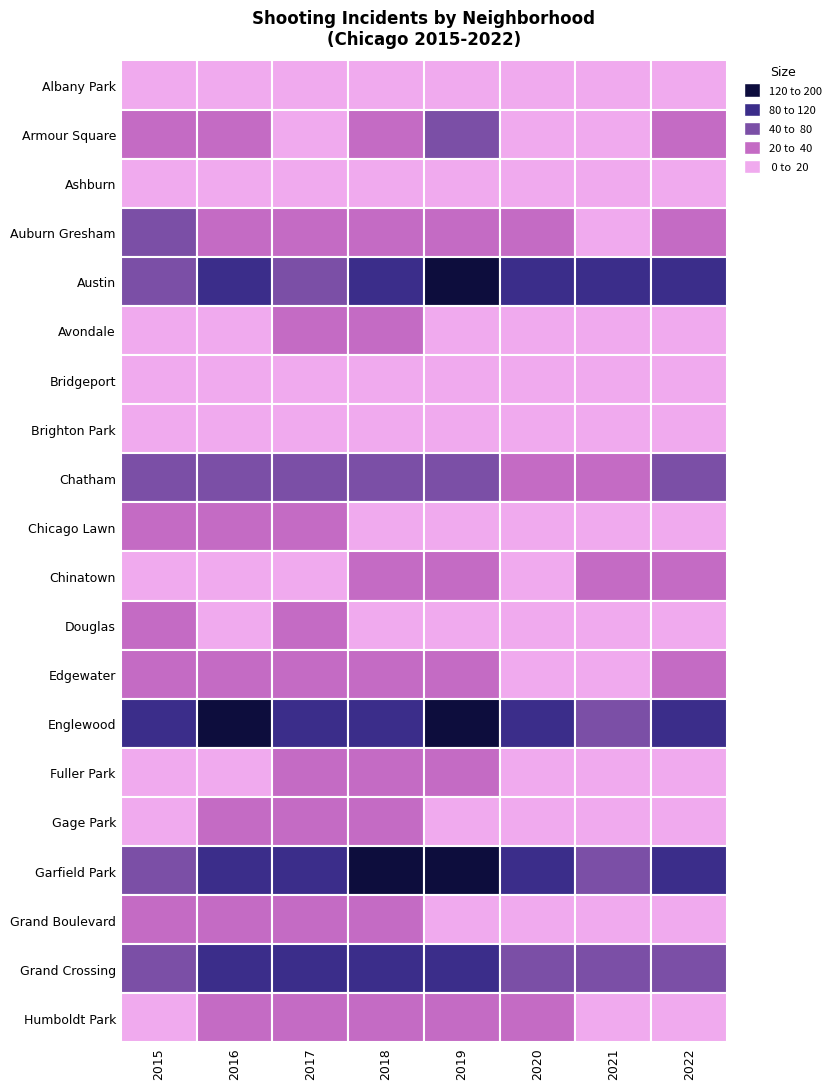

Between 2016 and 2018, which series saw the biggest shift?

Garfield Park